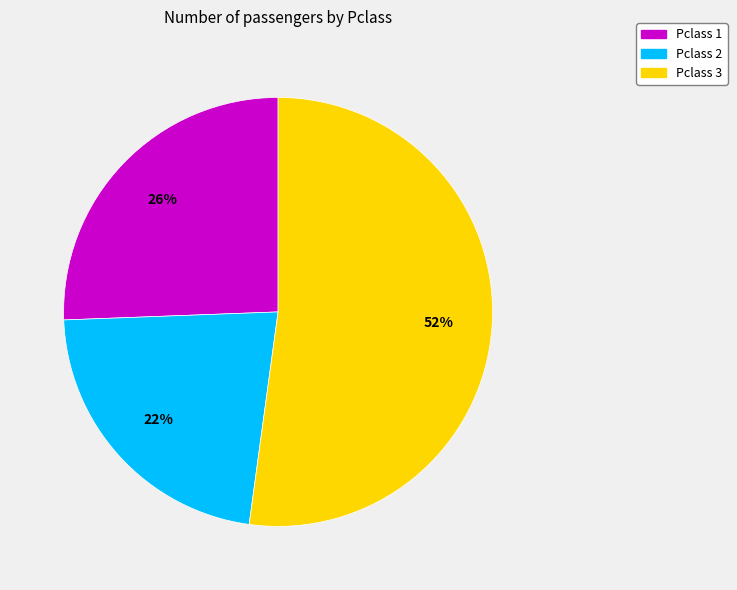

Is Pclass 3 the majority of the pie?

Yes